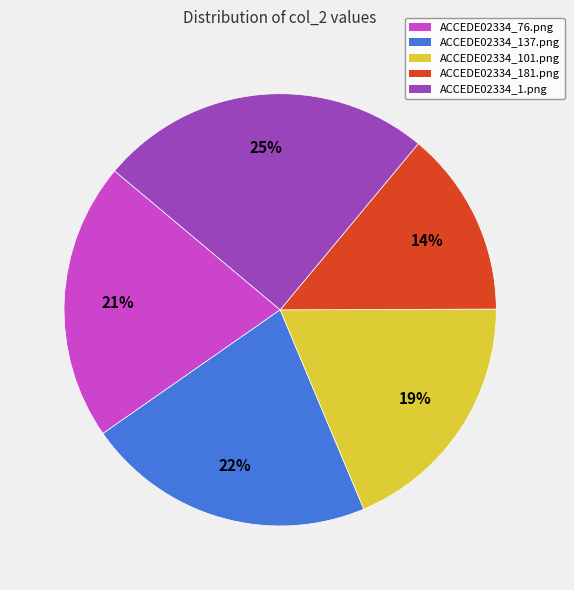

What is the largest slice in the pie chart?

ACCEDE02334_1.png